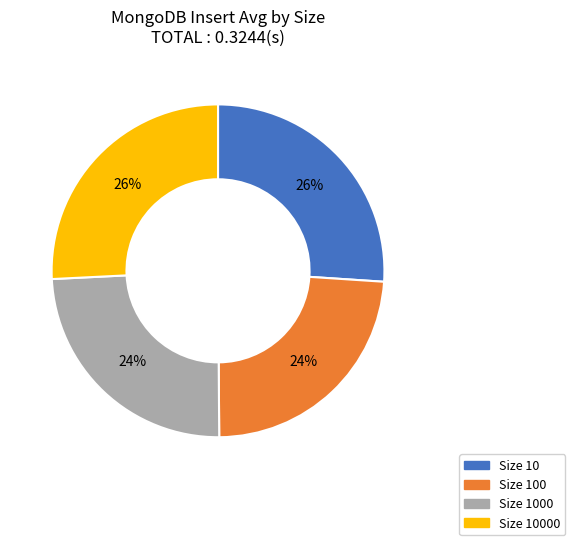

To the nearest percent, what percentage of the pie is Size 1000?

24%